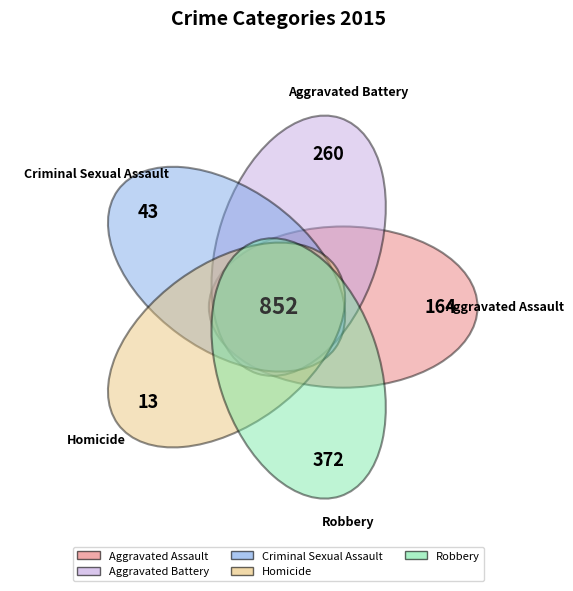

What percentage is the Robbery slice, to the nearest percent?

44%